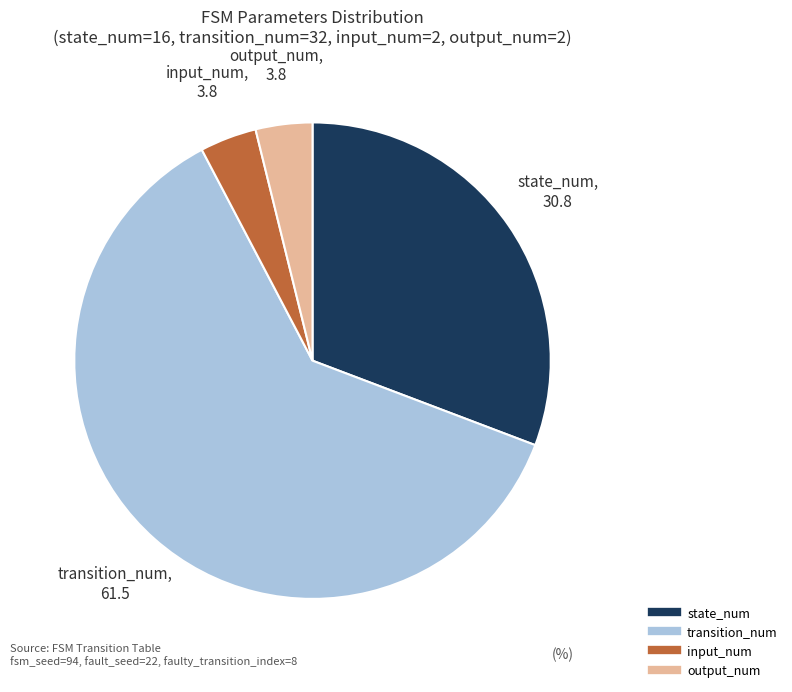

Does transition_num account for over 50% of the chart?

Yes